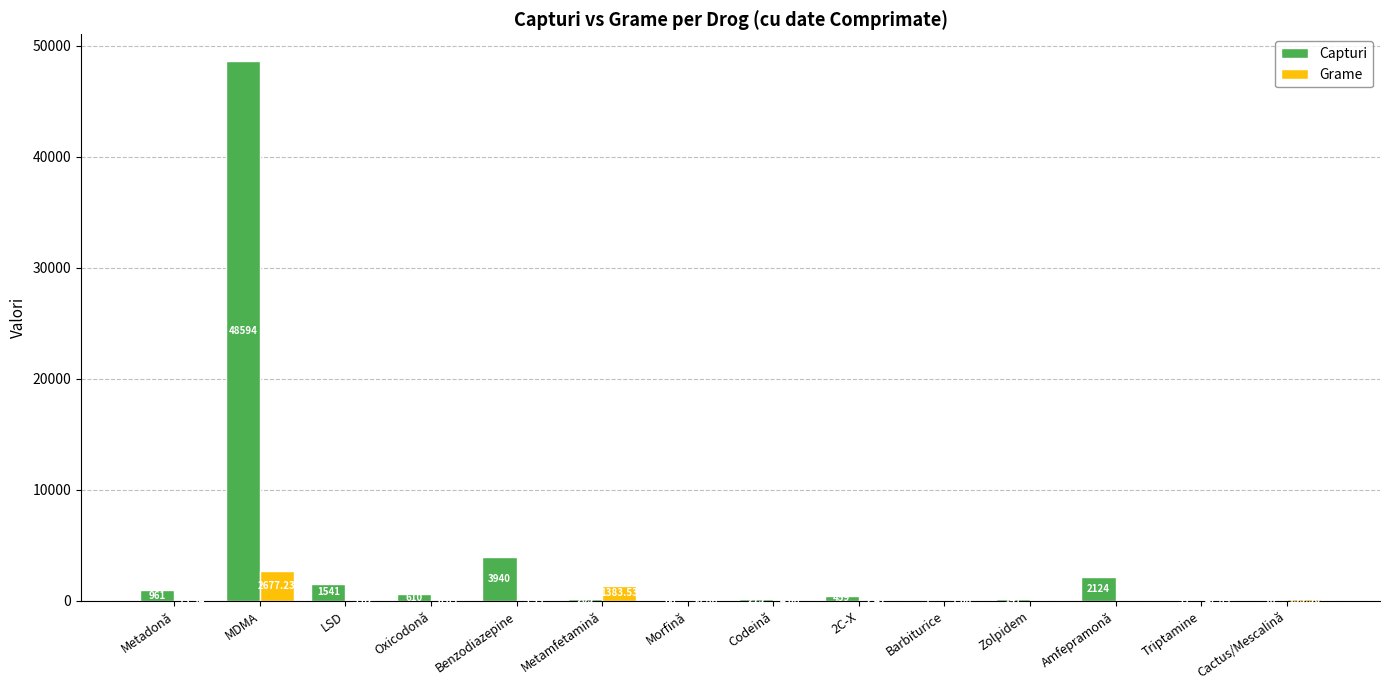

At which label is Grame closest to 1338?

Metamfetamină